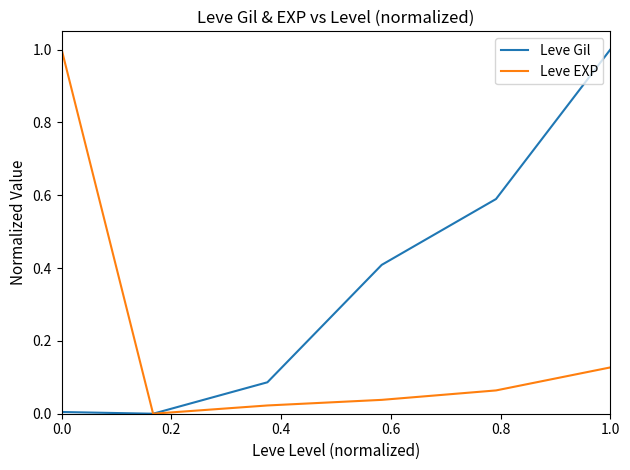

Which series has the largest total across all categories?

Leve Gil